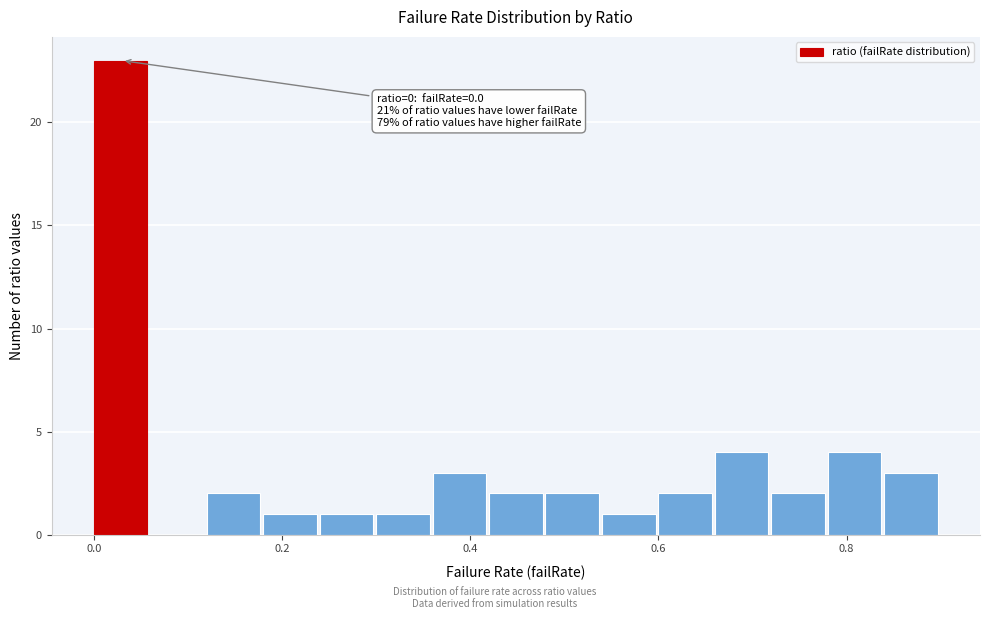

Around what value on the x-axis is the tallest bar? Give the approximate position of its centre, as read against the axis.

0.02